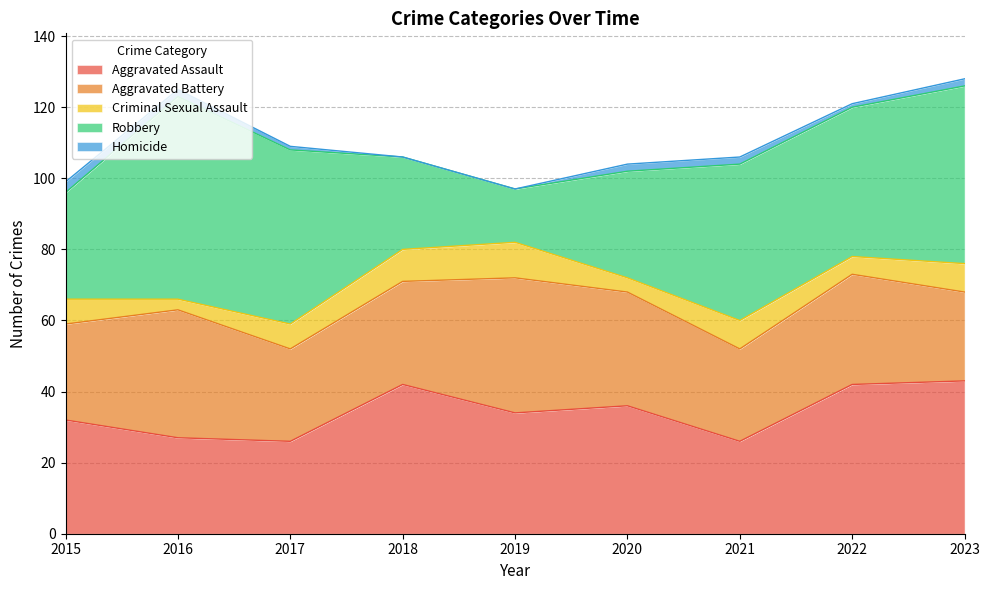

What is the difference between the maximum and second lowest values in the Homicide series?

3